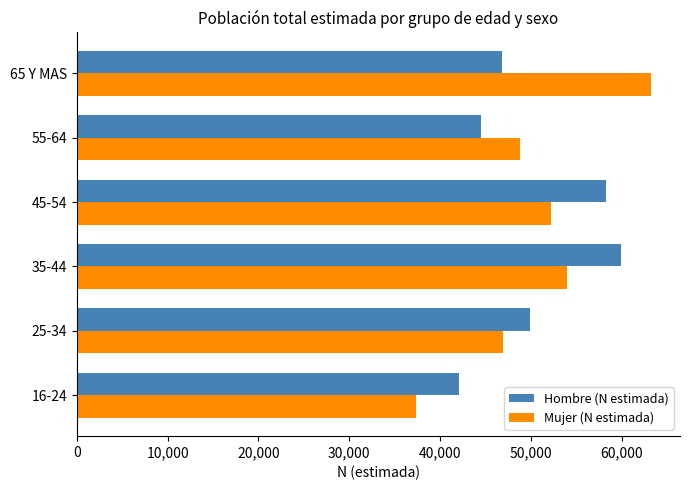

What is the difference between the maximum and minimum values in the Mujer (N estimada) series?

25851